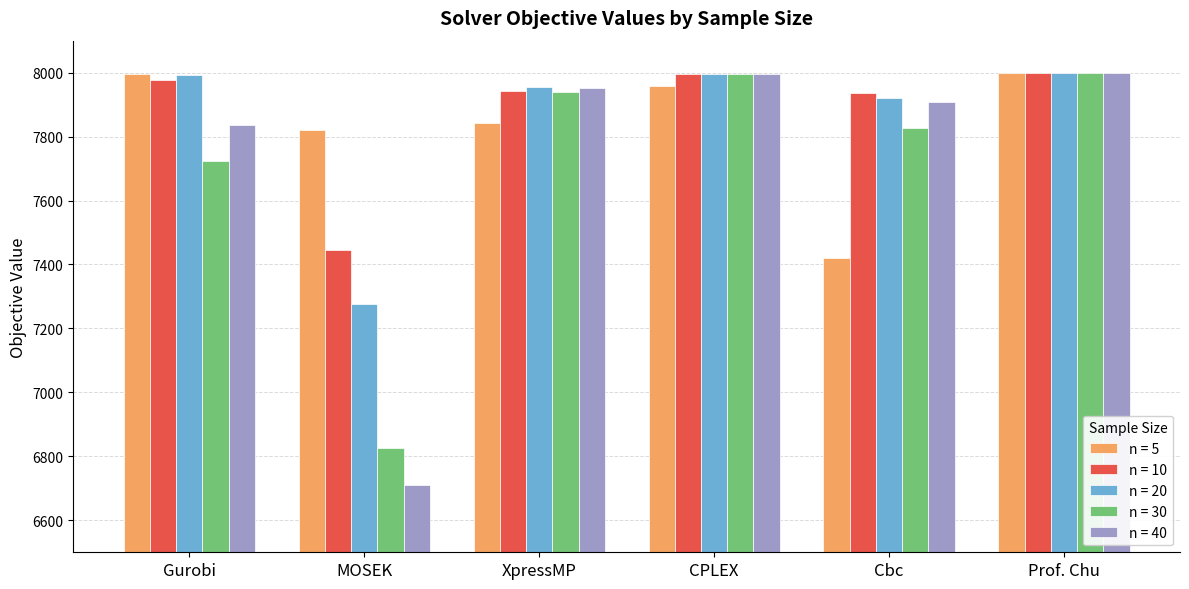

Which series has the widest spread of values?

n = 40